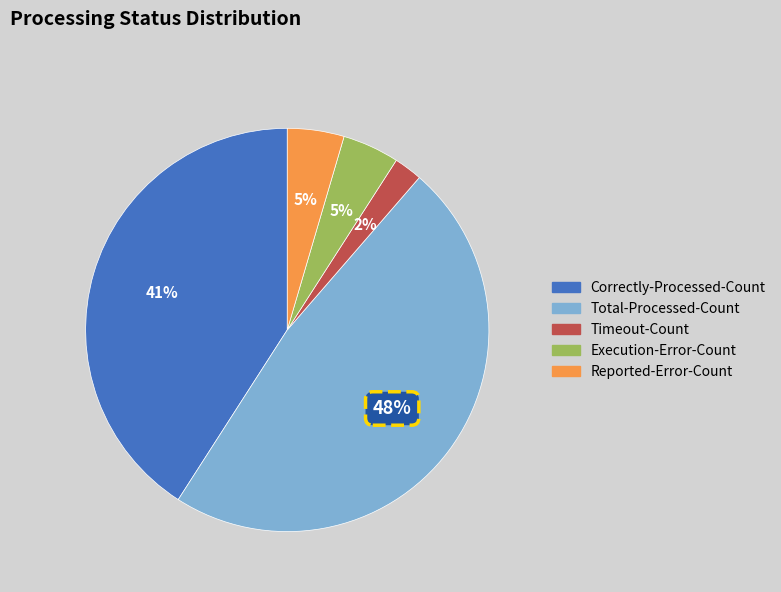

Count the number of slices in the pie.

5